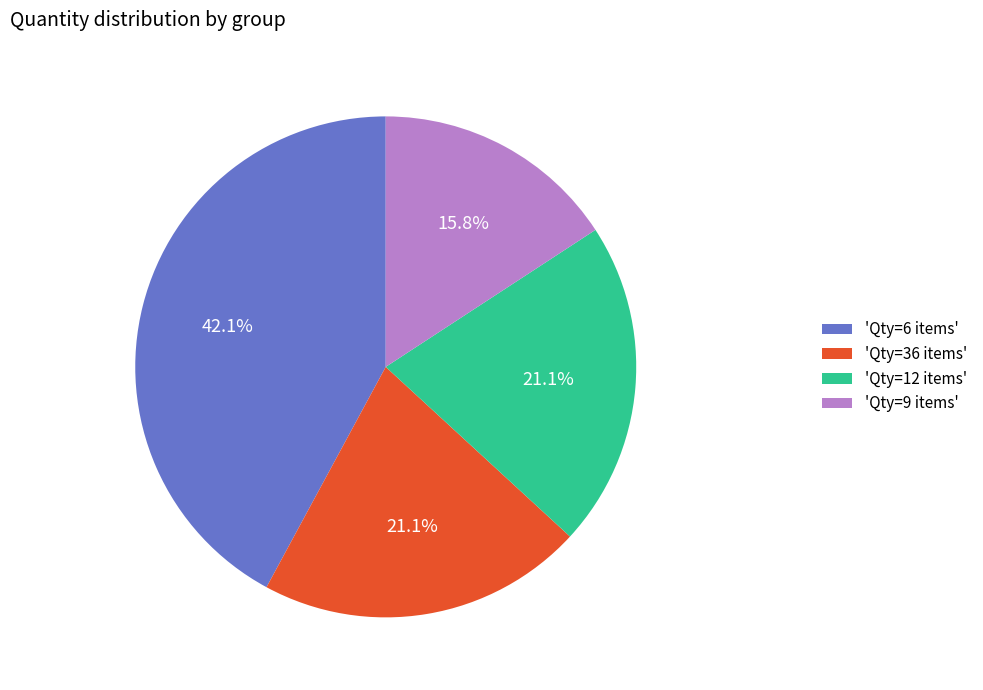

Do 'Qty=9 items' and 'Qty=6 items' together represent more than half of the pie?

Yes